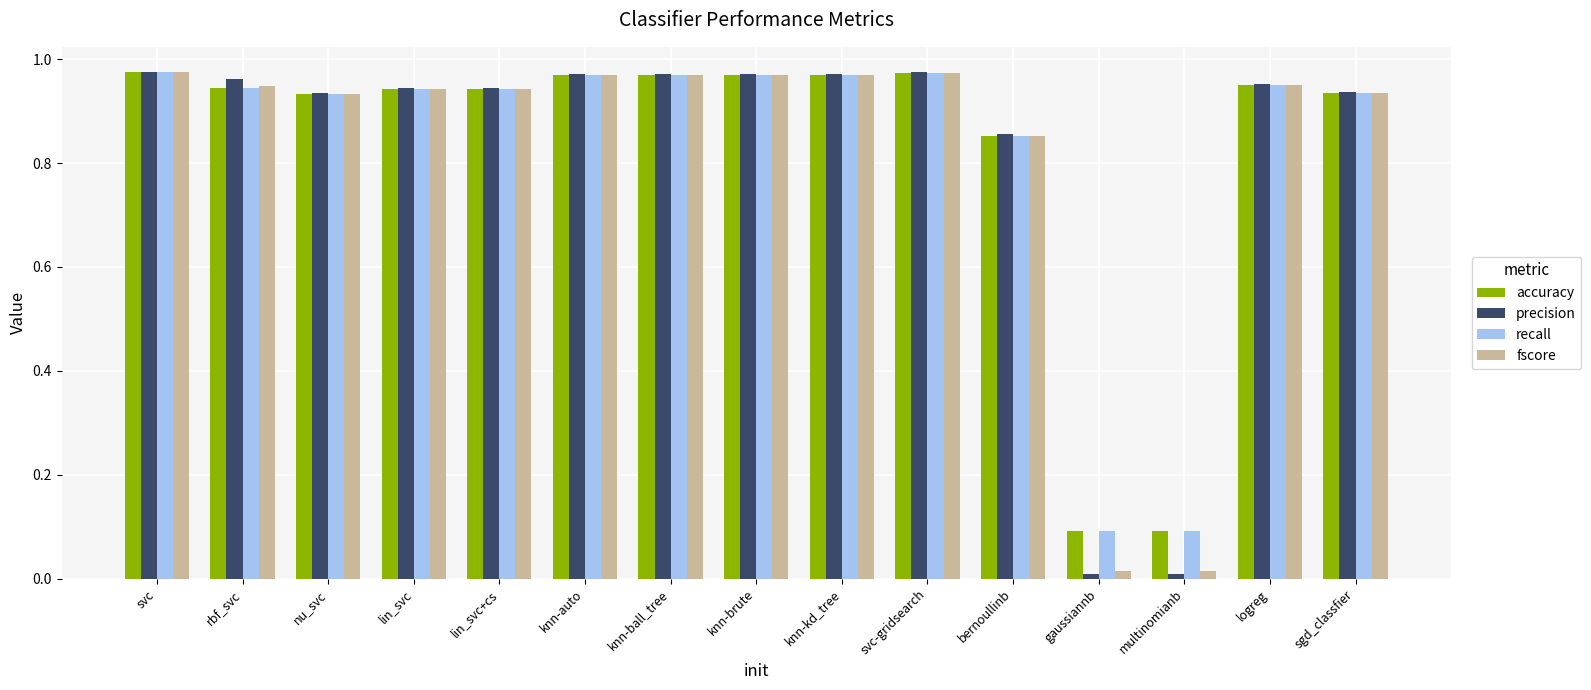

What is the label of the 2nd bar from the right?

logreg